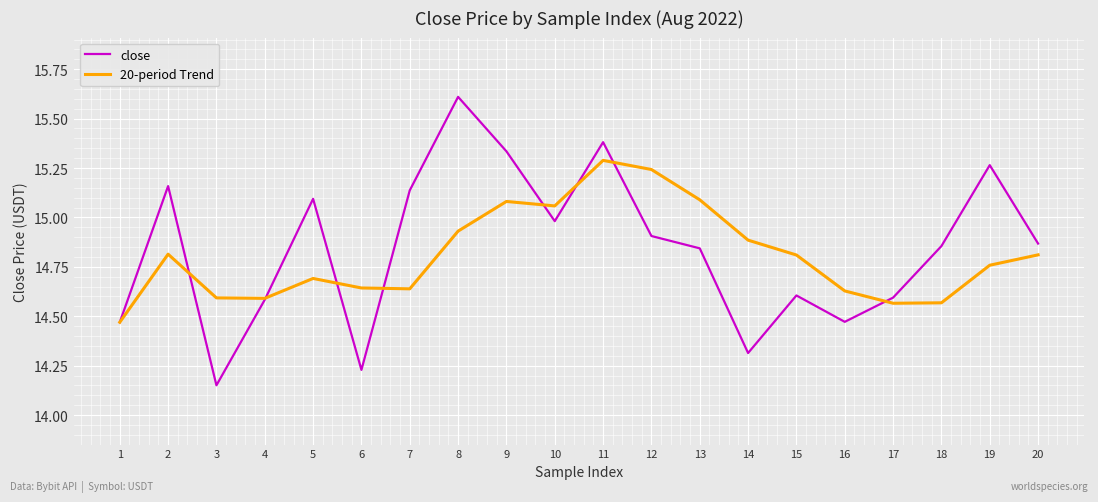

At which label does close reach its peak?

8